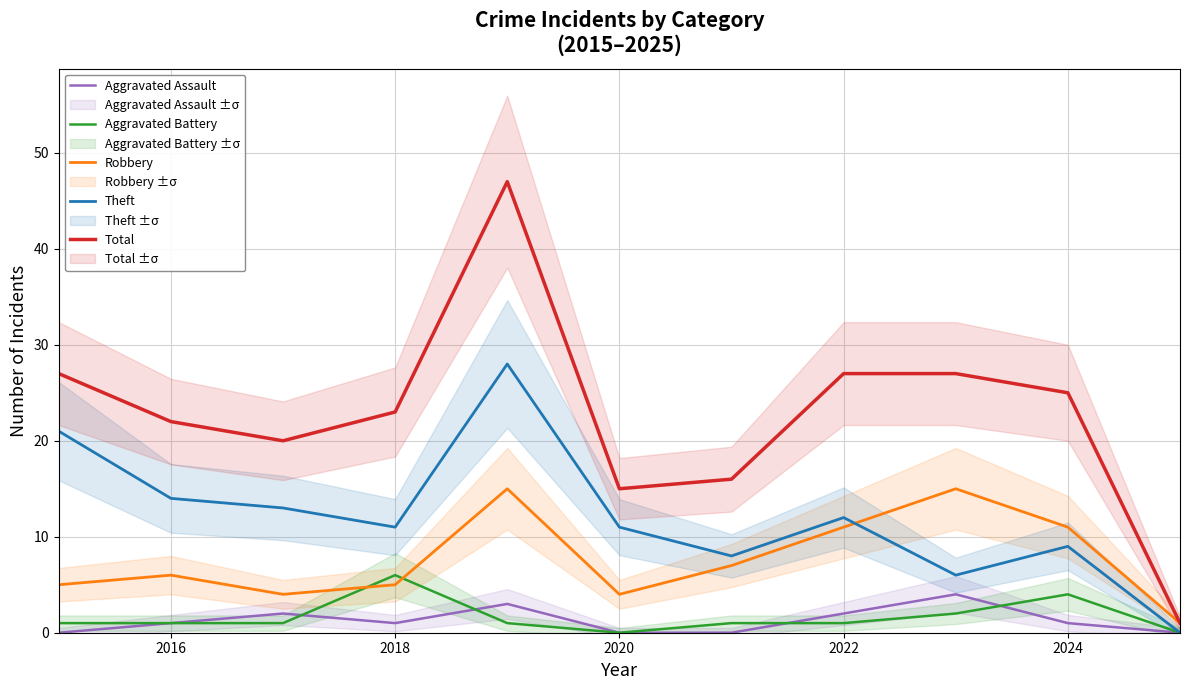

The Aggravated Battery series shows 1 at 2022. True or false?

True